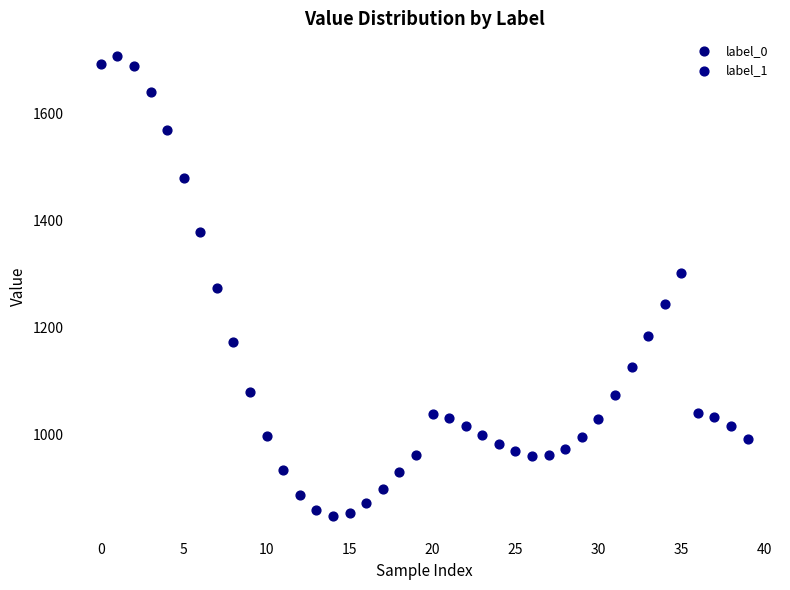

Which series contains the highest Y value?

label_0